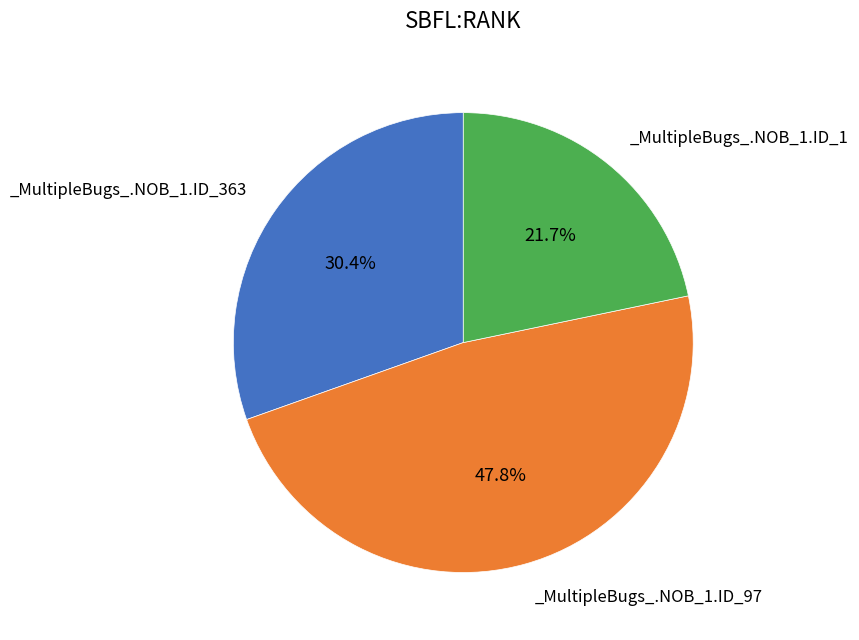

Does any single category account for the majority?

No